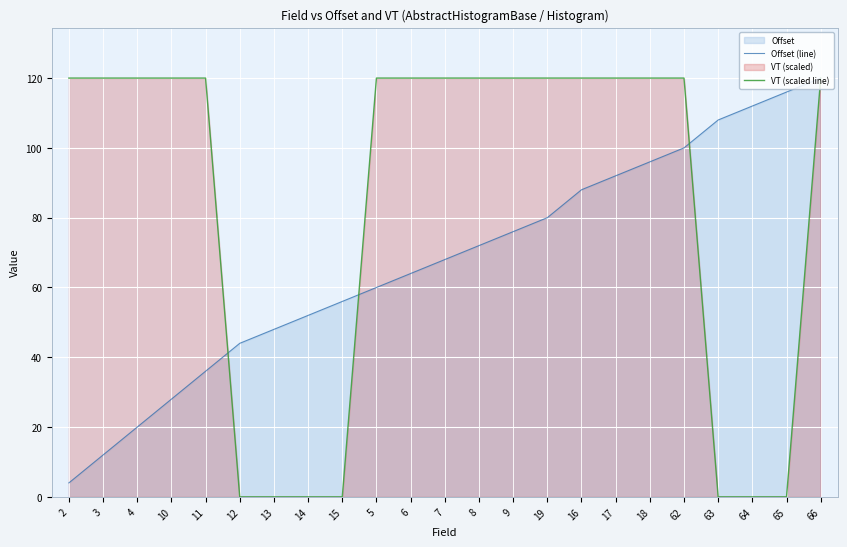

Rank the series by their average value, from highest to lowest.

VT (scaled line), Offset (line)